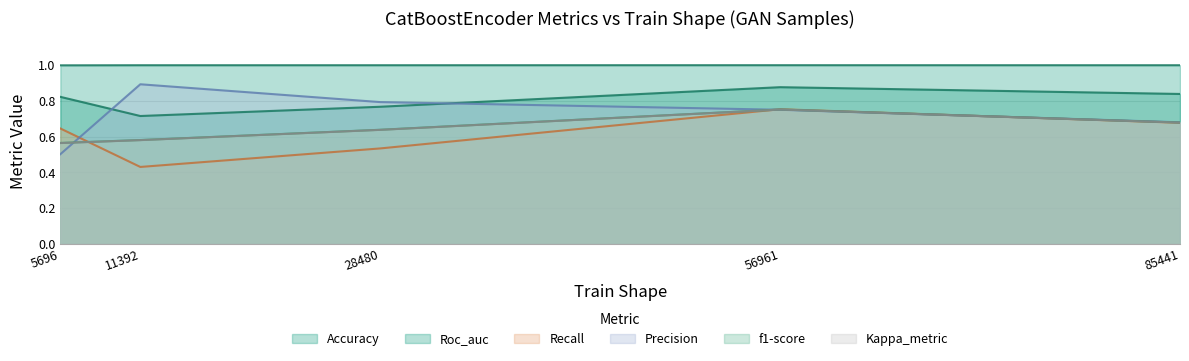

What is the sum of all Kappa_metric values?

3.2